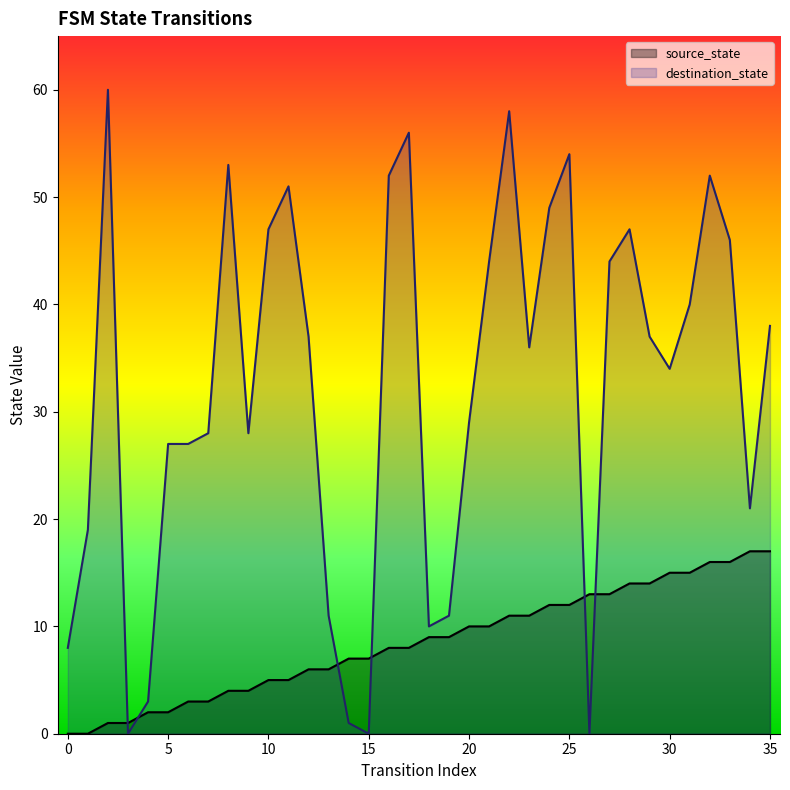

Rank the categories by source_state value from highest to lowest.

34, 35, 32, 33, 30, 31, 28, 29, 26, 27, 24, 25, 22, 23, 20, 21, 18, 19, 16, 17, 14, 15, 12, 13, 10, 11, 8, 9, 6, 7, 4, 5, 2, 3, 0, 1